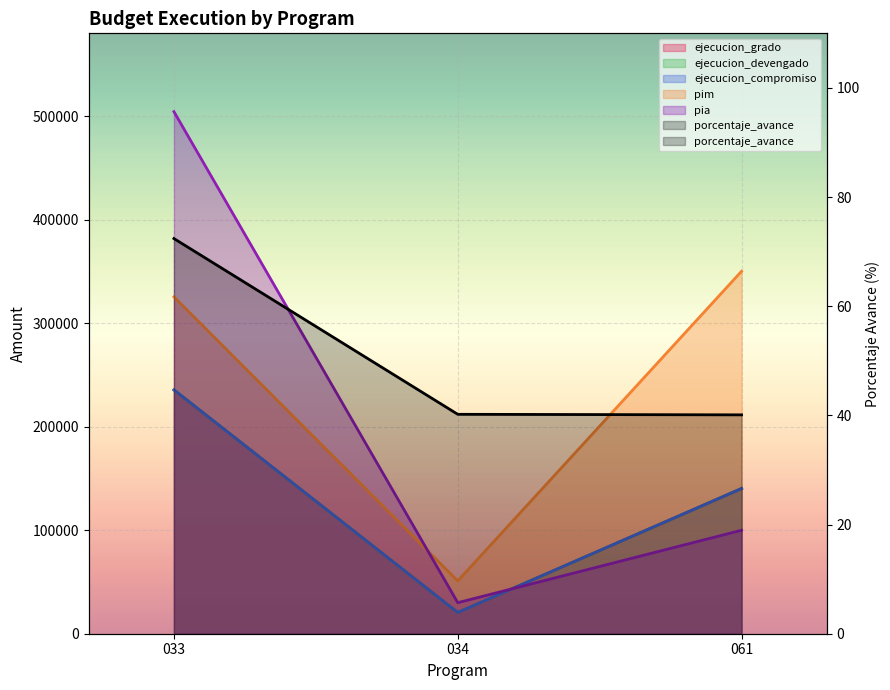

What is the difference between the highest and lowest values at 061?

350278.9